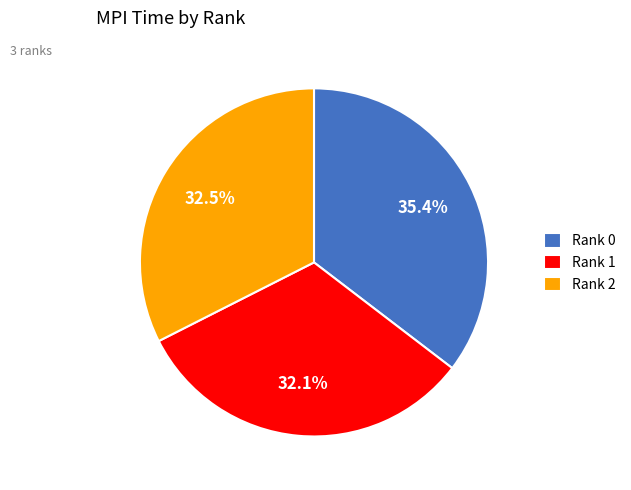

Does Rank 1 account for over 50% of the chart?

No